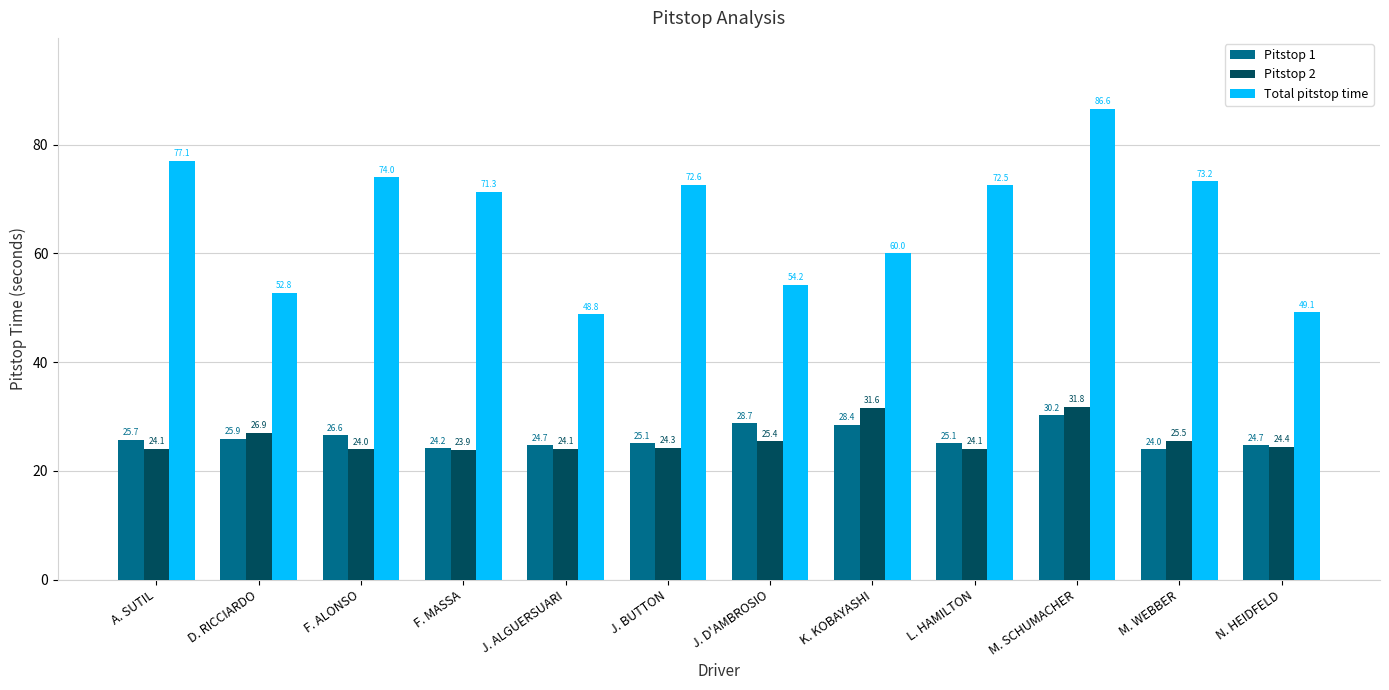

What are all the series names shown in the legend?

Pitstop 1, Pitstop 2, Total pitstop time